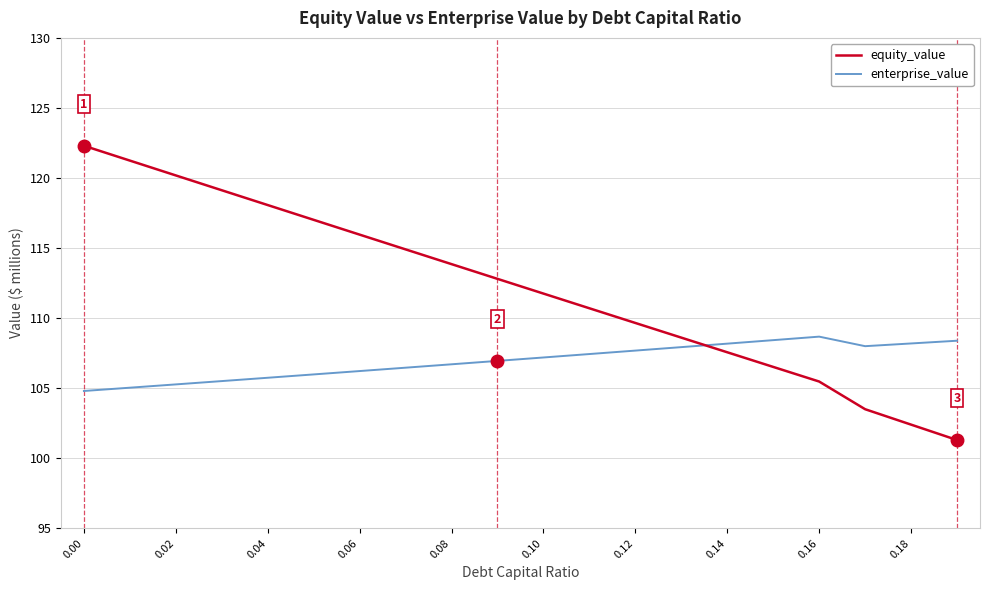

List the series in order of their overall mean, lowest first.

enterprise_value, equity_value